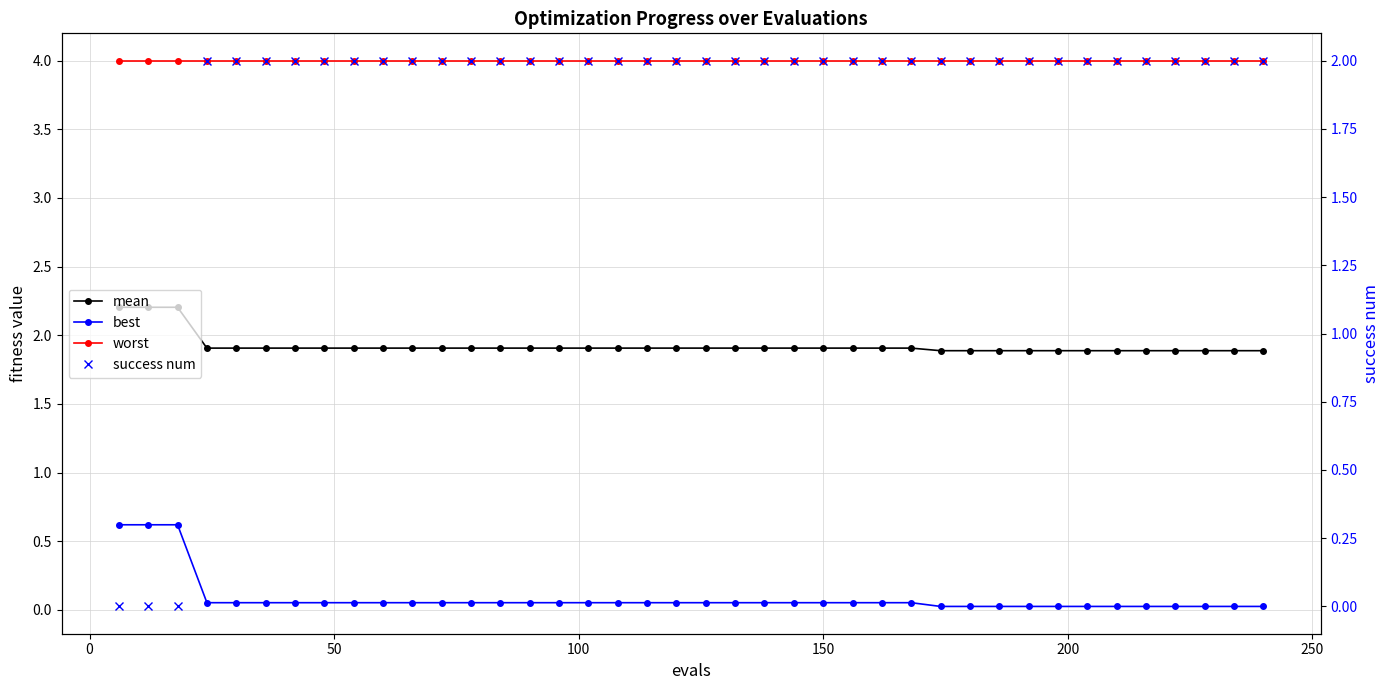

True or false: worst has more than 2 interior local peaks.

False